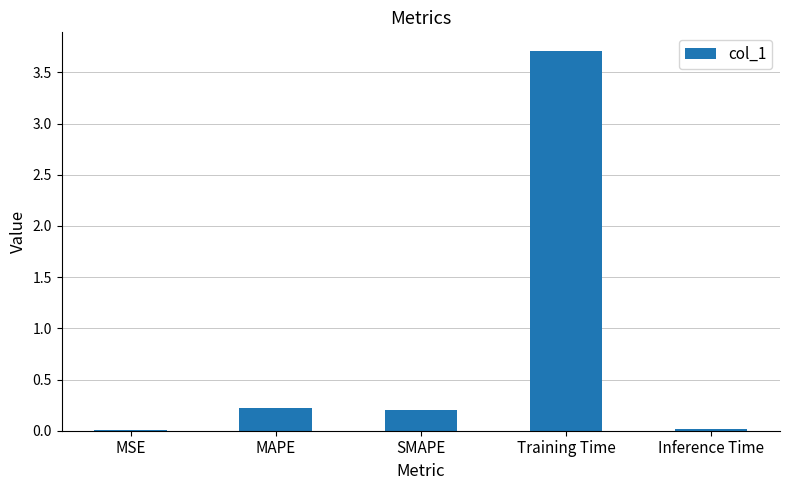

The chart shows a value of 0.2 at MAPE. True or false?

True